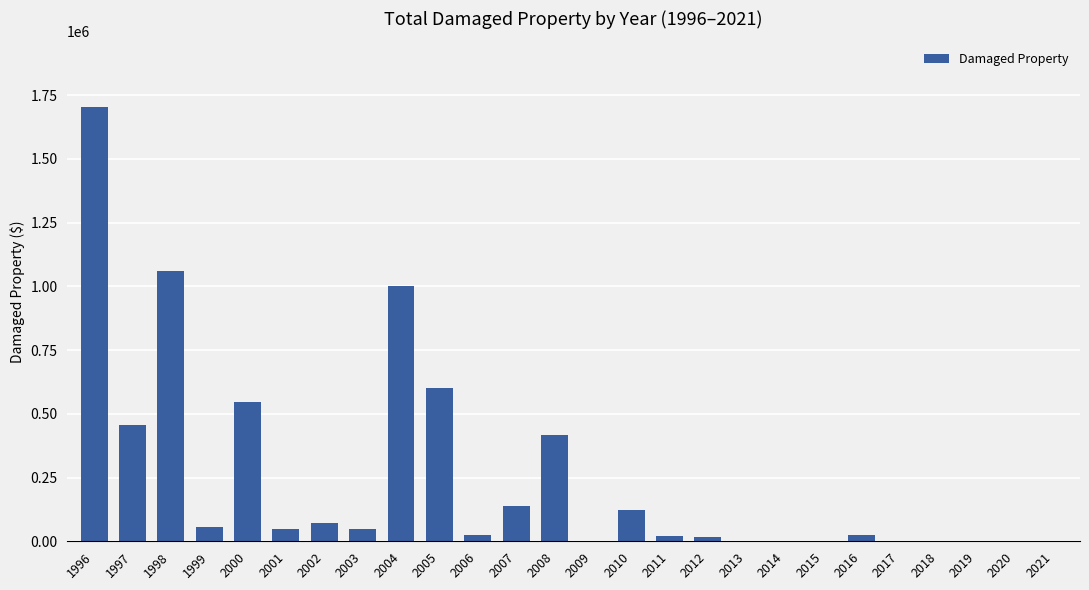

What is the sum of all values?

6358650